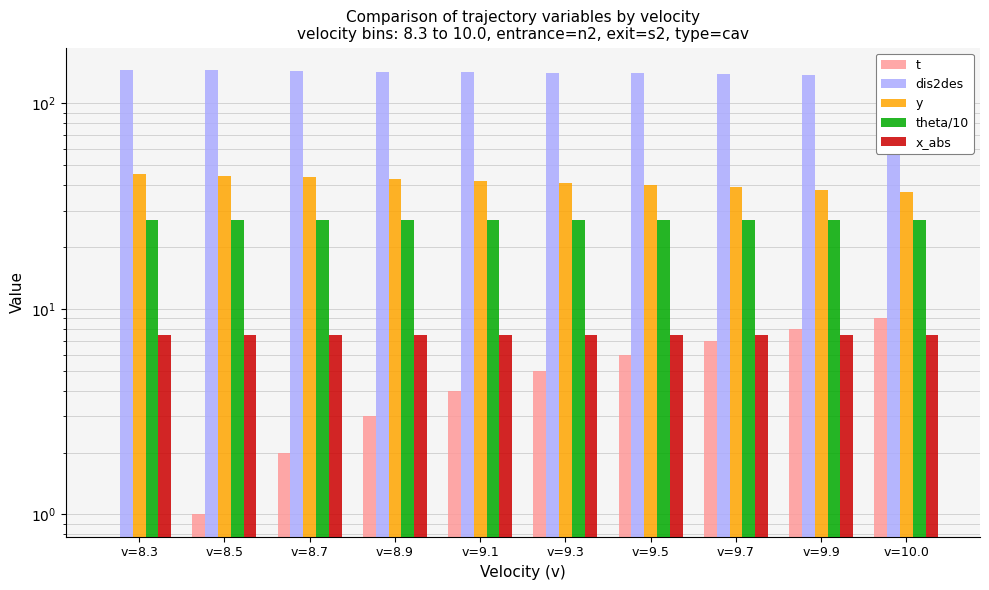

Is the value of y at v=9.9 greater than the value of x_abs at v=8.9?

Yes